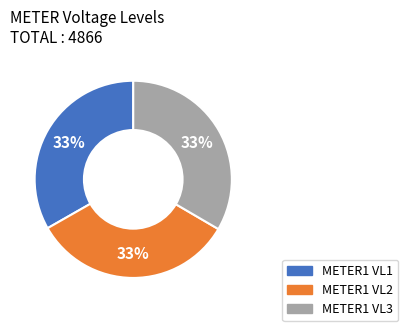

The METER1 VL2 slice represents 33% of the pie. True or false?

True